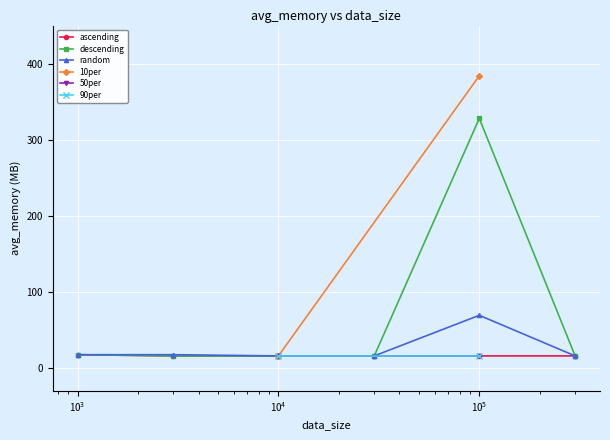

Is it true that descending equals 163.1 at $\mathdefault{10^{5}}$?

False